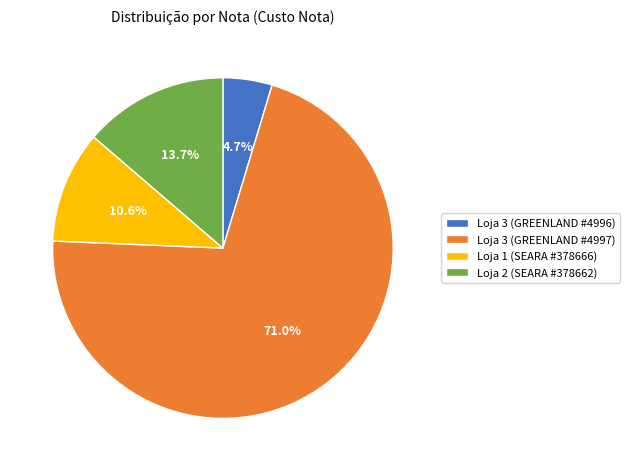

Count the number of slices in the pie.

4